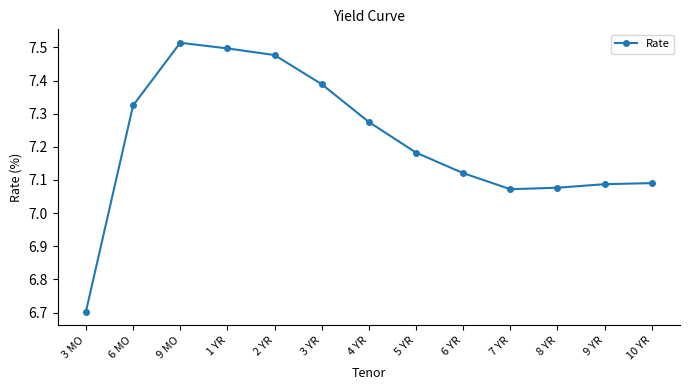

The chart shows a value of 3.0 at 3 YR. True or false?

False